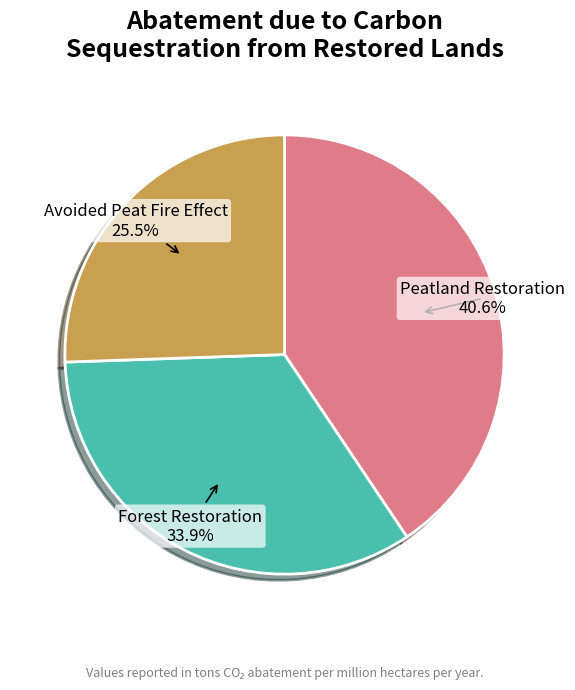

Is there a majority slice in this chart?

No